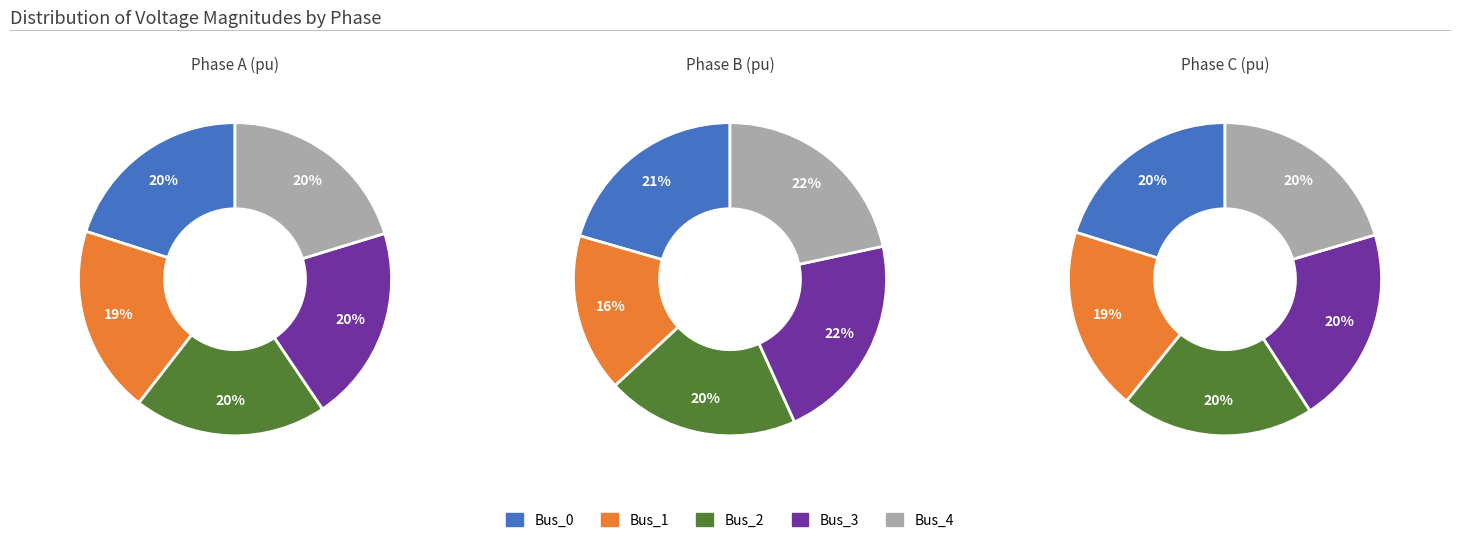

Which category has the biggest portion of the pie?

Bus_3